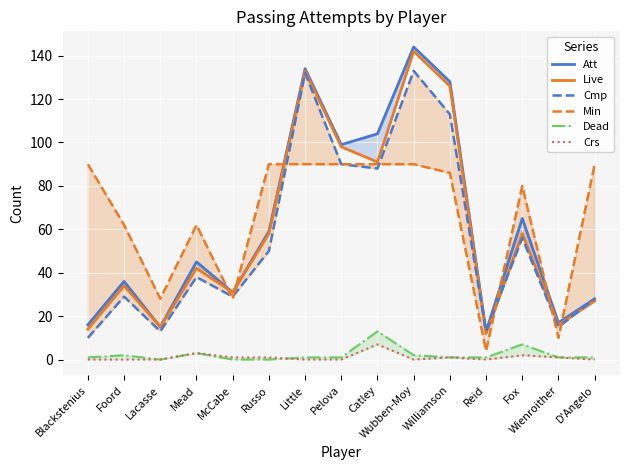

What is the difference between the highest and lowest values at Lacasse?

28